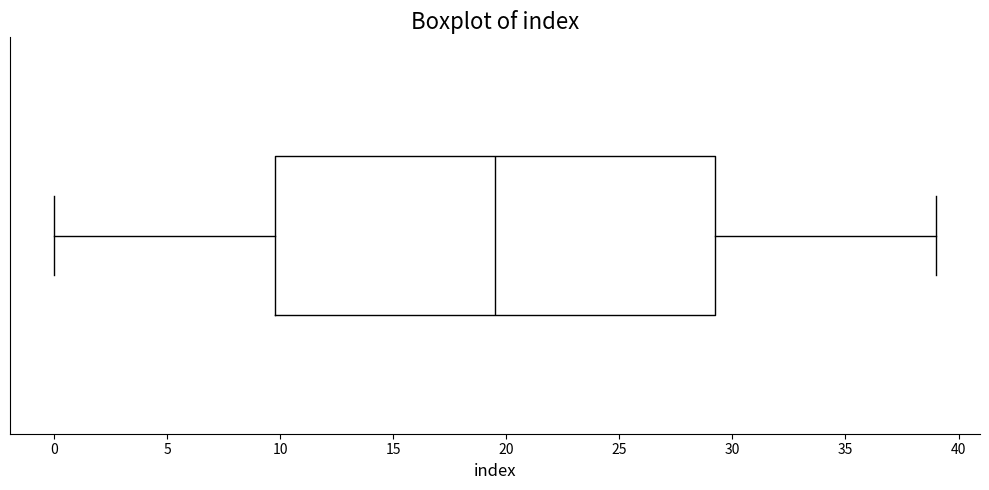

Transcribe this box plot: give where the median line is, the range the box spans, and where the two whiskers end, as read against the x-axis. The values are not printed on the chart, so give them approximately, as read against the axis.

median 19.5, box 10.0 to 29.5, whiskers 0.0 to 39.0